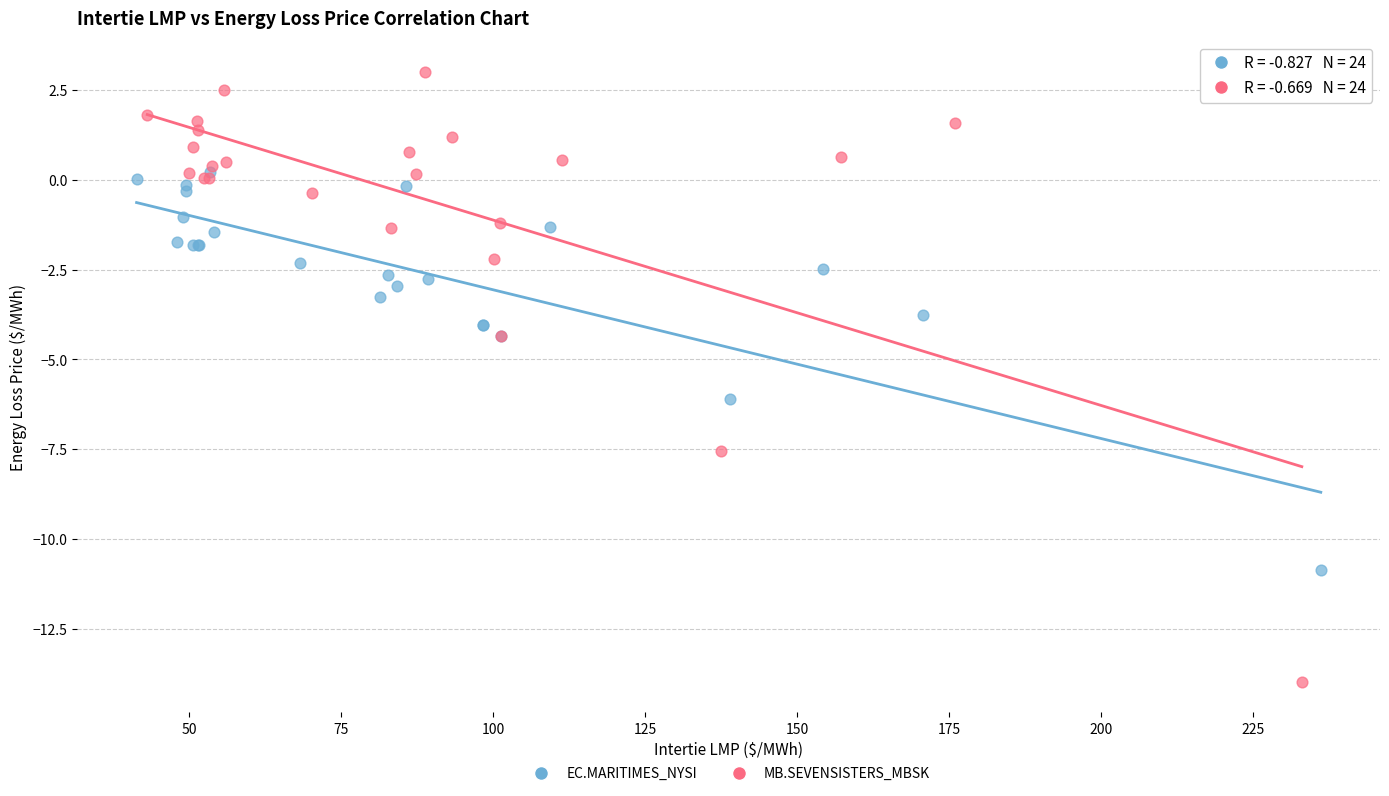

Which series has the widest spread of Y values?

MB.SEVENSISTERS_MBSK